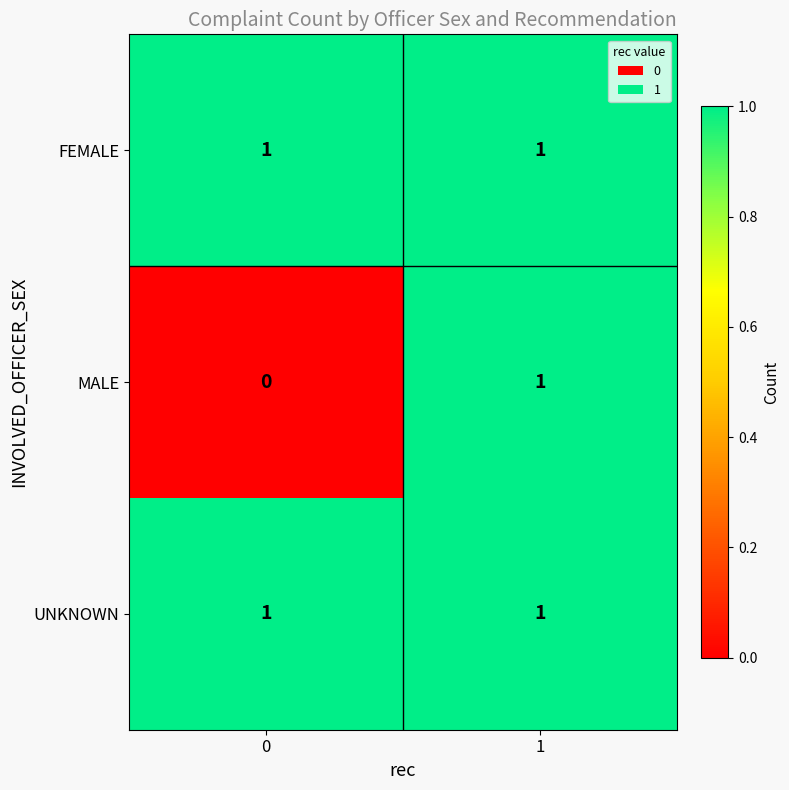

List the labels in order of MALE value, largest first.

1, 0